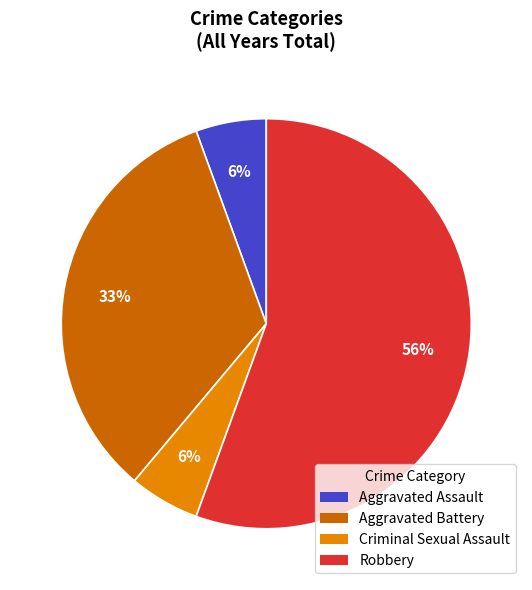

To the nearest percent, what is the average slice percentage?

25%